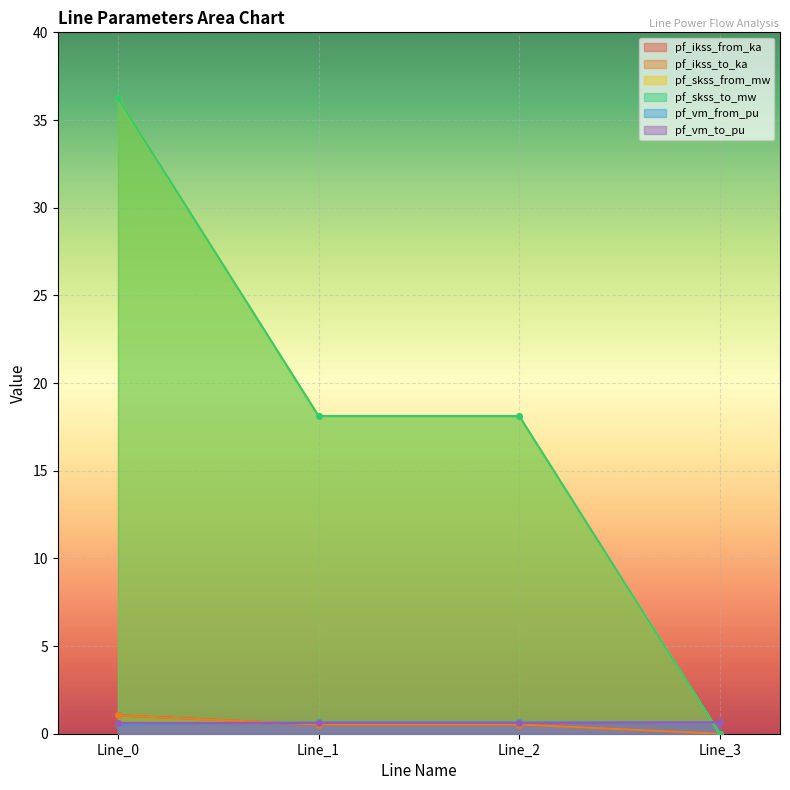

True or false: pf_ikss_from_ka has more than 1 points higher than both neighbors.

False